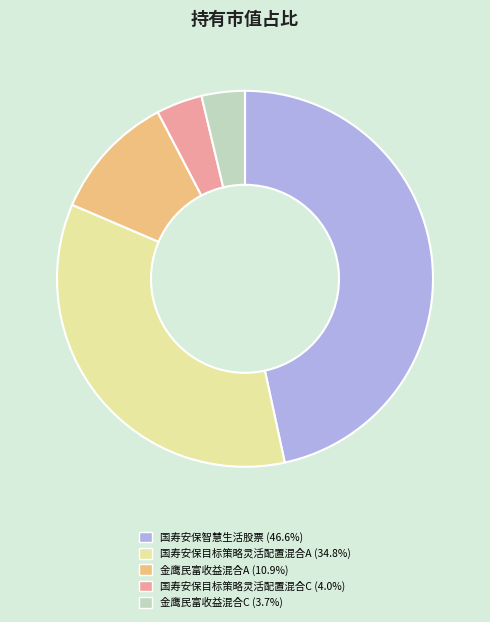

Which category has the biggest portion of the pie?

国寿安保智慧生活股票